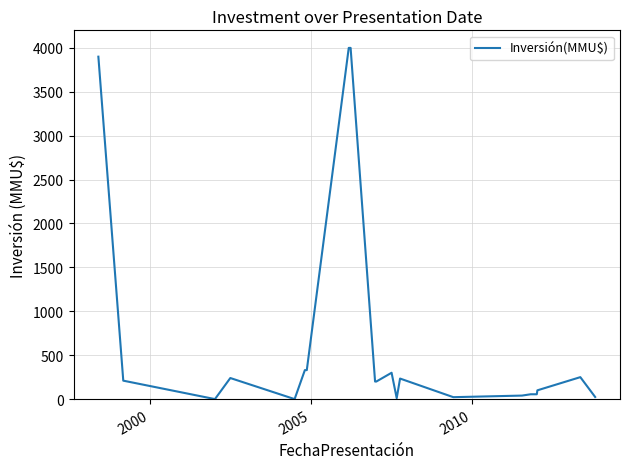

What is the value of the 19th point from the left?

55